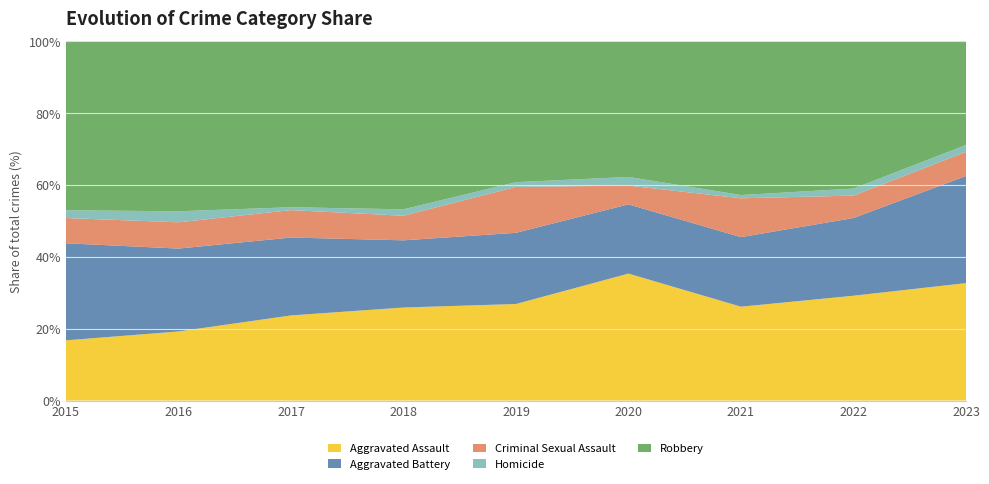

At which label does Aggravated Assault reach its minimum?

2015